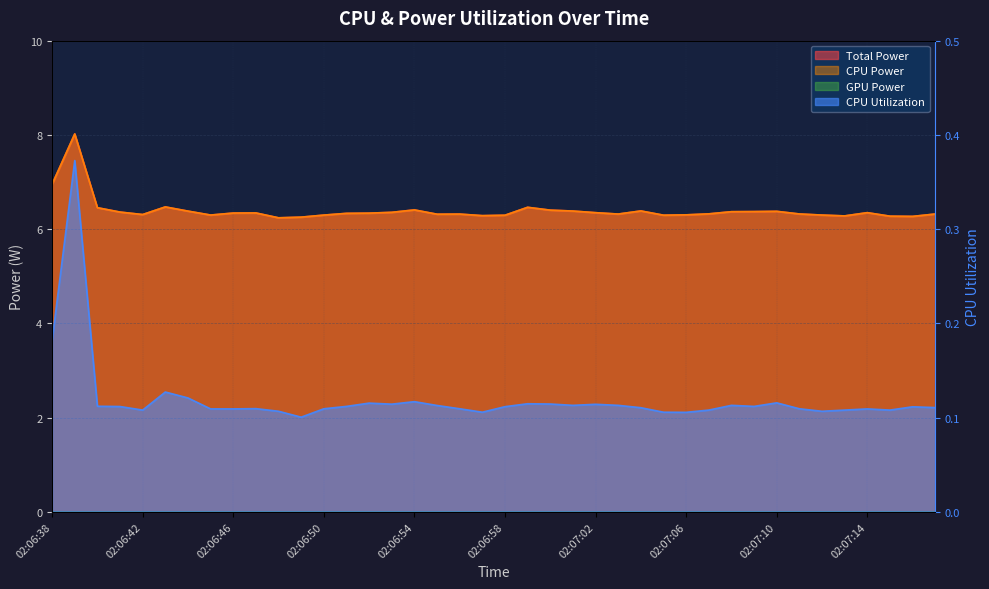

At which category does CPU Power reach its first local valley?

02:06:42